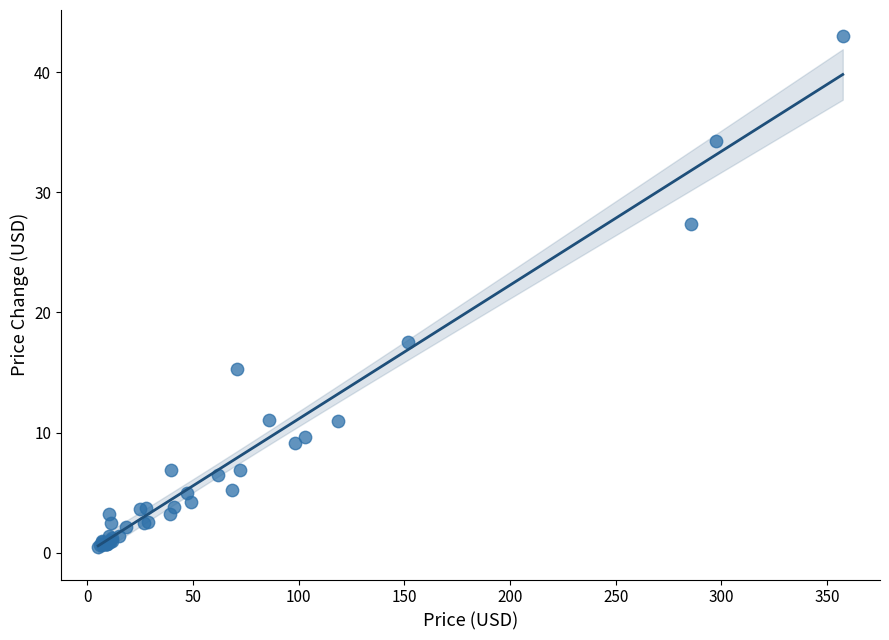

What Y value in the scatter plot is closest to 21?

17.5